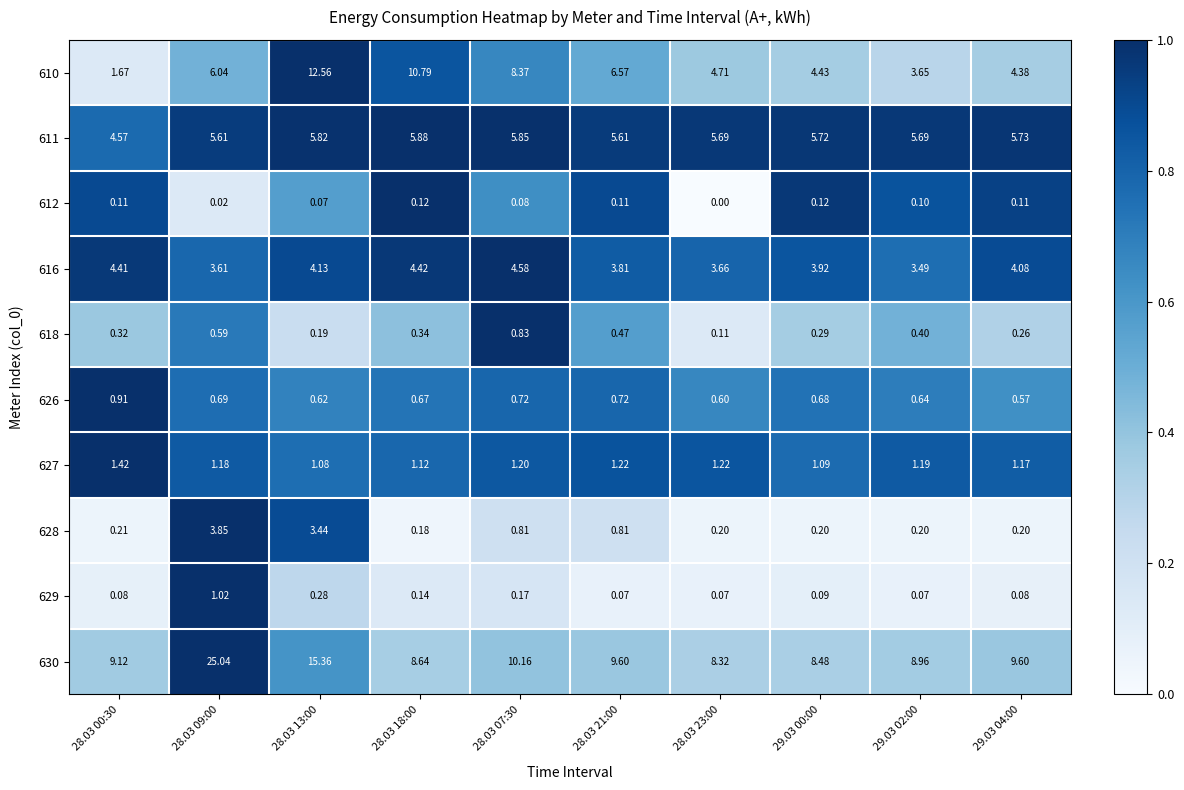

Is the value of 628 at 28.03 09:00 greater than the value of 627 at 28.03 09:00?

Yes